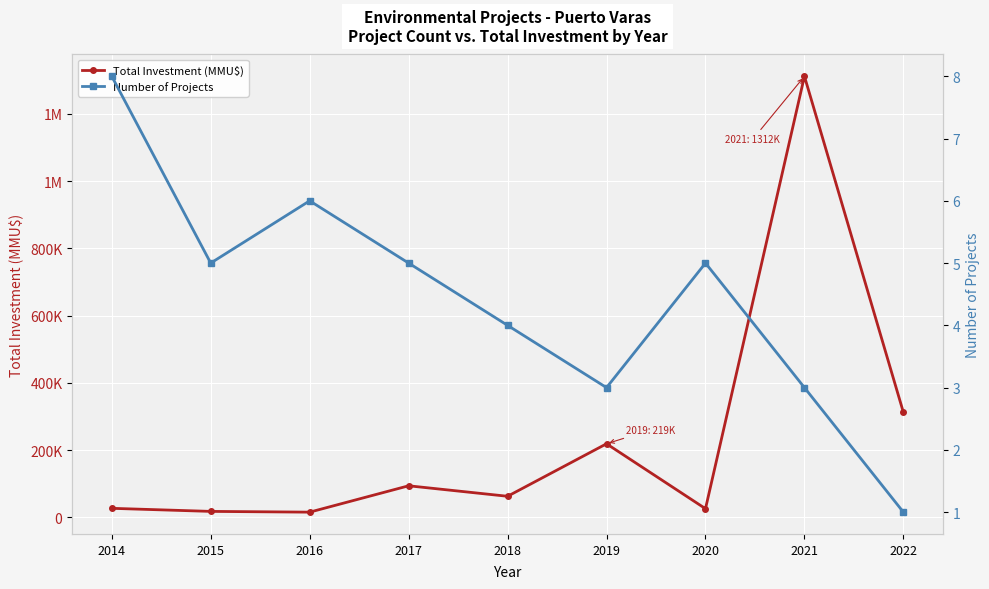

At which label is Number of Projects closest to 4?

2018